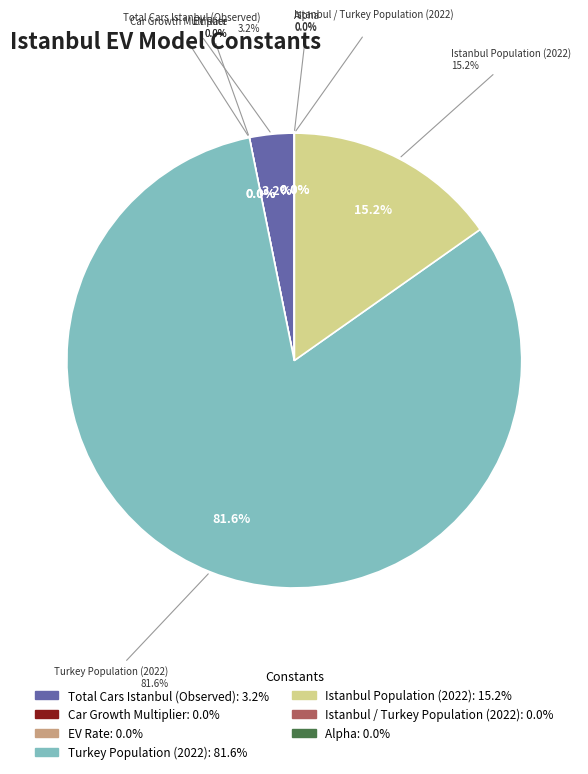

Is there a majority slice in this chart?

Yes